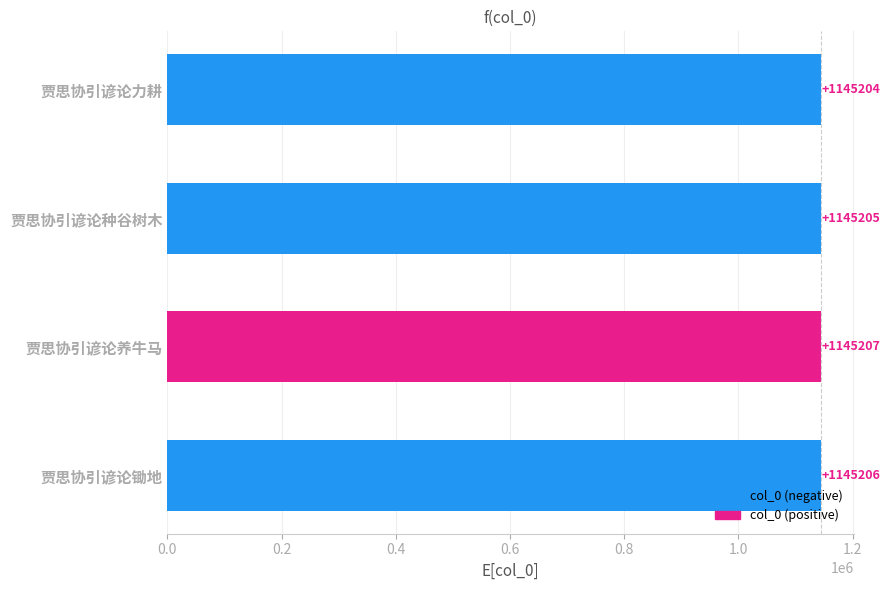

What is the average value?

1145206